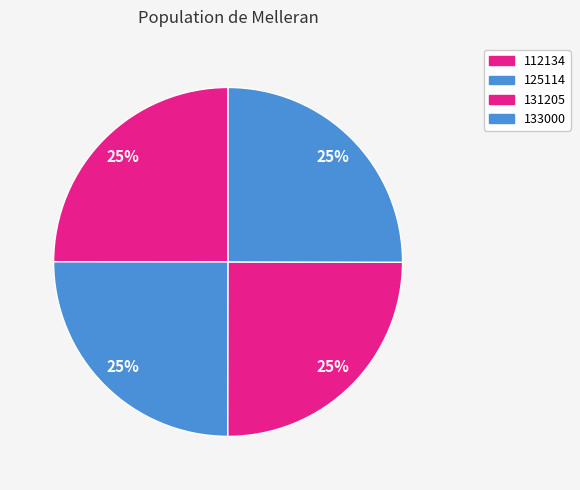

Does any single category account for the majority?

No